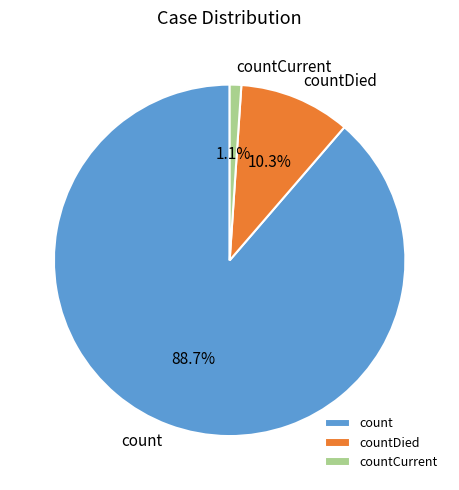

The countCurrent slice represents 10% of the pie. True or false?

False